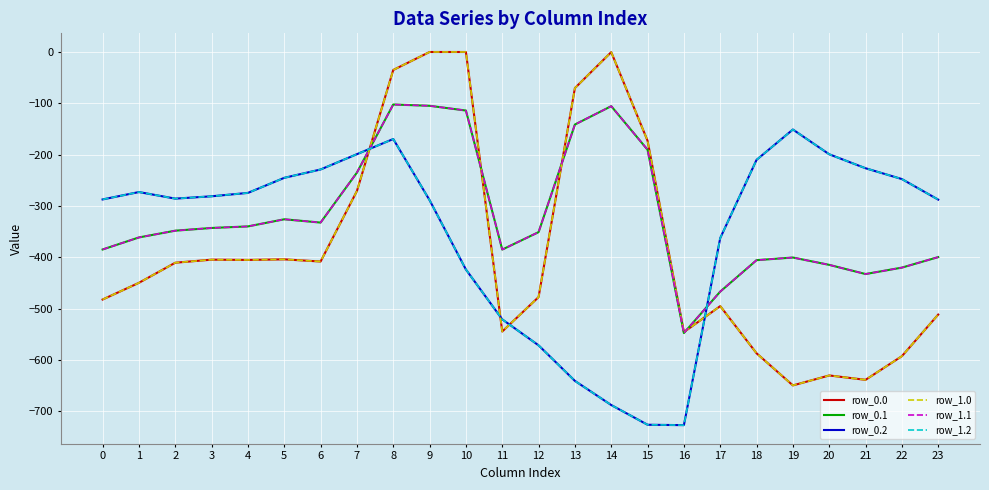

Where is the first local minimum for row_0.0?

4